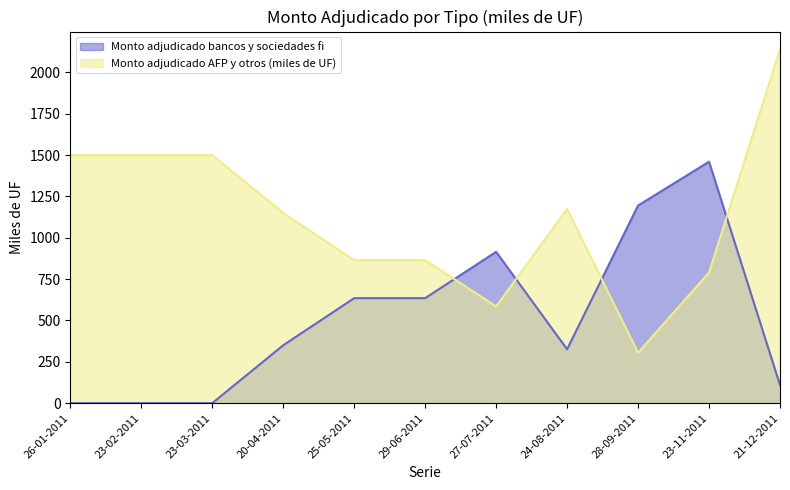

The value of Monto adjudicado AFP y otros (miles de UF) at 20-04-2011 is 698. True or false?

False